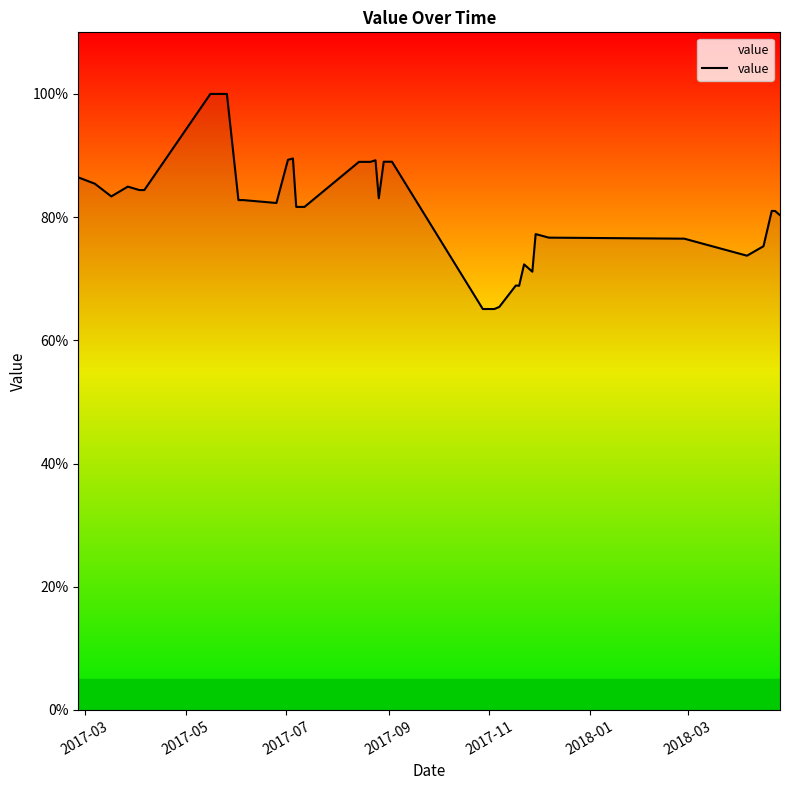

What is the minimum value shown in the chart?

65.1